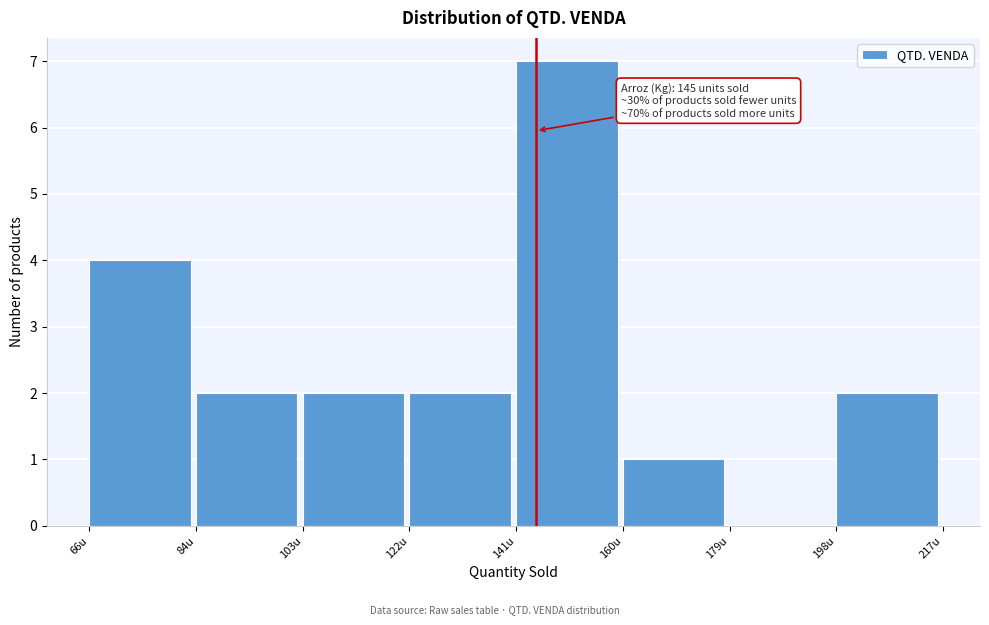

Over which range of the x-axis is the bar tallest?

142 to 160